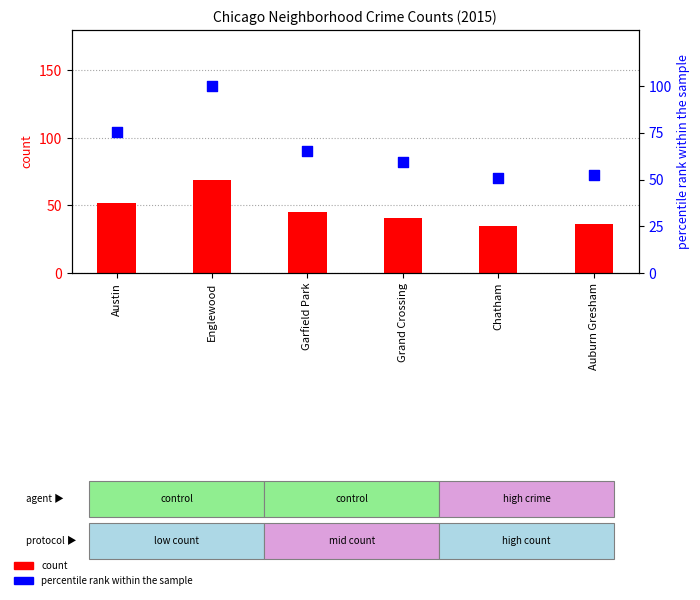

What is the ratio of the value at Chatham to the value at Englewood?

0.5